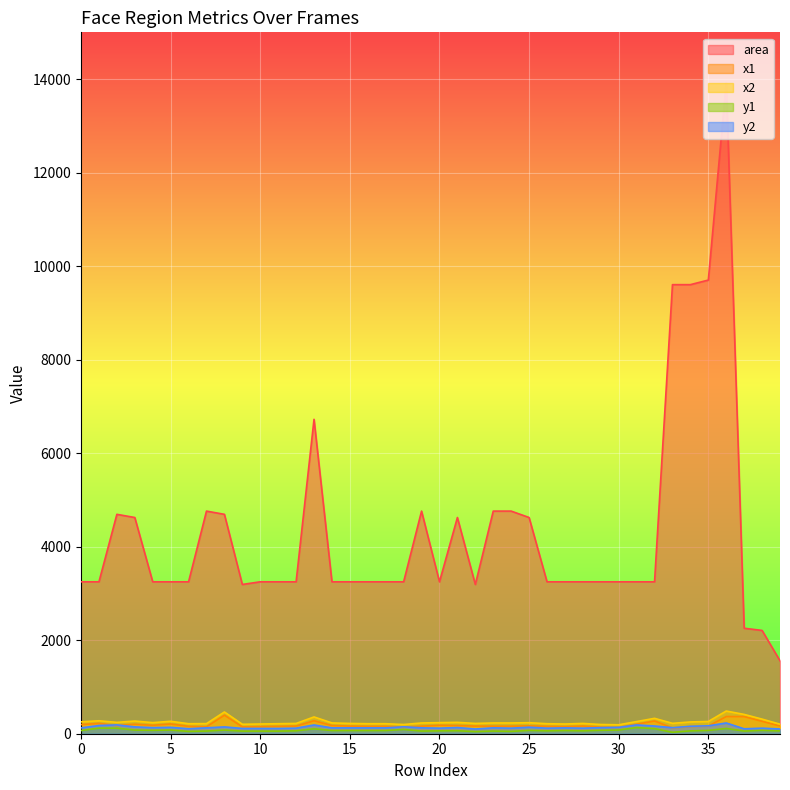

Reading left to right, list all the values displayed in this chart.

area: 0=3249	1=3249	2=4692	3=4624	4=3249	5=3249	6=3249	7=4761	8=4692	9=3192	10=3249	11=3249	12=3249	13=6724	14=3249	15=3249	16=3249	17=3249	18=3249	19=4761	20=3249	21=4624	22=3192	23=4761	24=4761	25=4624	26=3249	27=3249	28=3249	29=3249	30=3249	31=3249	32=3249	33=9604	34=9604	35=9702	36=13924	37=2256	38=2209	39=1560
x1: 0=197	1=220	2=175	3=203	4=180	5=209	6=157	7=147	8=396	9=146	10=151	11=157	12=163	13=277	14=174	15=163	16=157	17=157	18=140	19=161	20=180	21=175	22=163	23=161	24=161	25=168	26=157	27=151	28=163	29=140	30=134	31=203	32=272	33=124	34=154	35=163	36=367	37=366	38=265	39=165
x2: 0=254	1=277	2=243	3=271	4=237	5=266	6=214	7=216	8=465	9=202	10=208	11=214	12=220	13=359	14=231	15=220	16=214	17=214	18=197	19=230	20=237	21=243	22=220	23=230	24=230	25=236	26=214	27=208	28=220	29=197	30=191	31=260	32=329	33=222	34=252	35=262	36=485	37=413	38=312	39=204
y1: 0=68	1=119	2=119	3=78	4=73	5=79	6=50	7=57	8=78	9=56	10=56	11=56	12=62	13=105	14=68	15=68	16=68	17=68	18=91	19=57	20=62	21=64	22=45	23=57	24=50	25=71	26=62	27=68	28=62	29=73	30=79	31=131	32=108	33=31	34=61	35=71	36=112	37=57	38=72	39=61
y2: 0=125	1=176	2=188	3=146	4=130	5=136	6=107	7=126	8=146	9=113	10=113	11=113	12=119	13=187	14=125	15=125	16=125	17=125	18=148	19=126	20=119	21=132	22=101	23=126	24=119	25=139	26=119	27=125	28=119	29=130	30=136	31=188	32=165	33=129	34=159	35=169	36=230	37=105	38=119	39=101